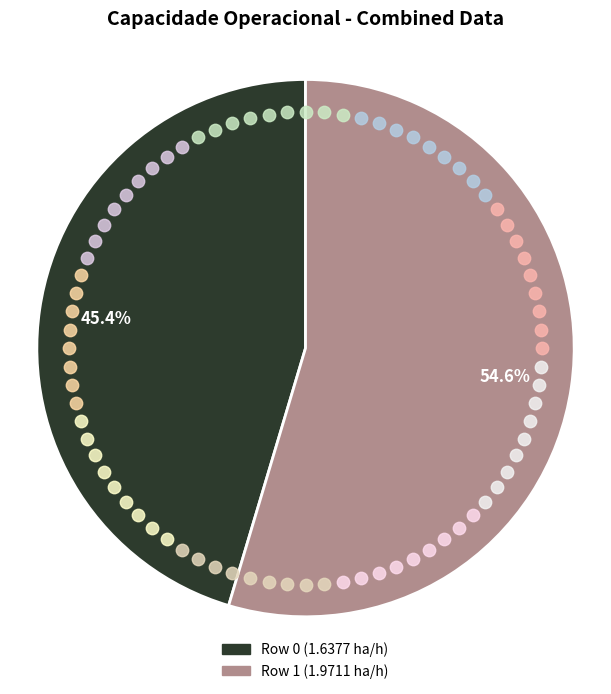

Rank the categories by value from highest to lowest.

Row 1, Row 0